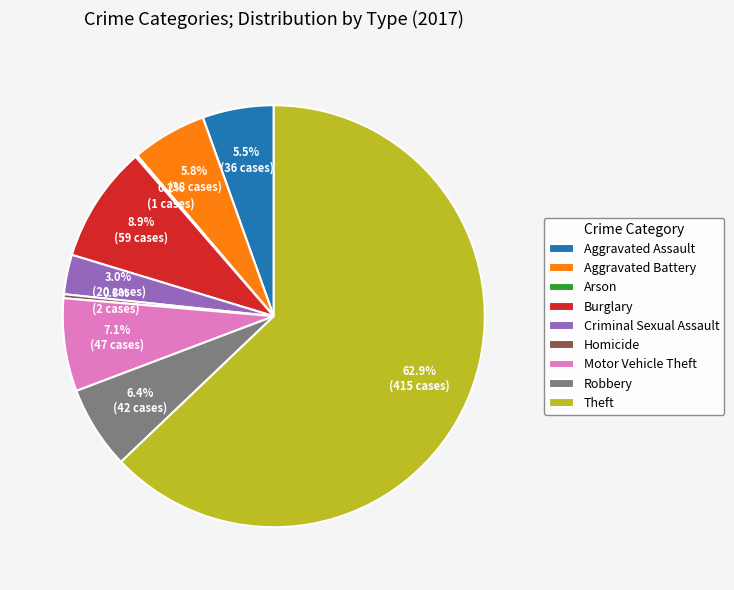

The Robbery slice represents 1% of the pie. True or false?

False